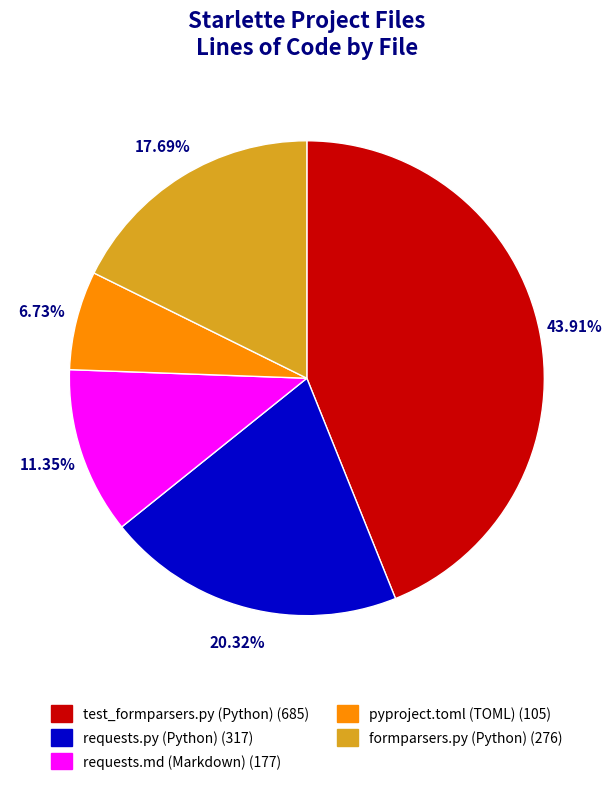

Is it true that requests.md (Markdown) is 11% of the pie?

True